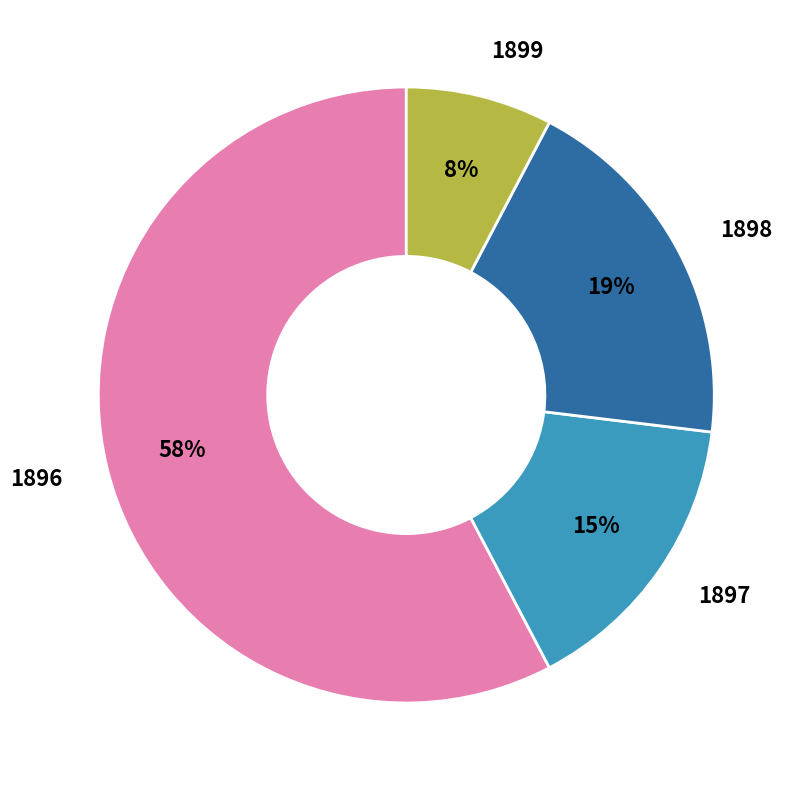

True or false: 1899 accounts for 8% of the total.

True